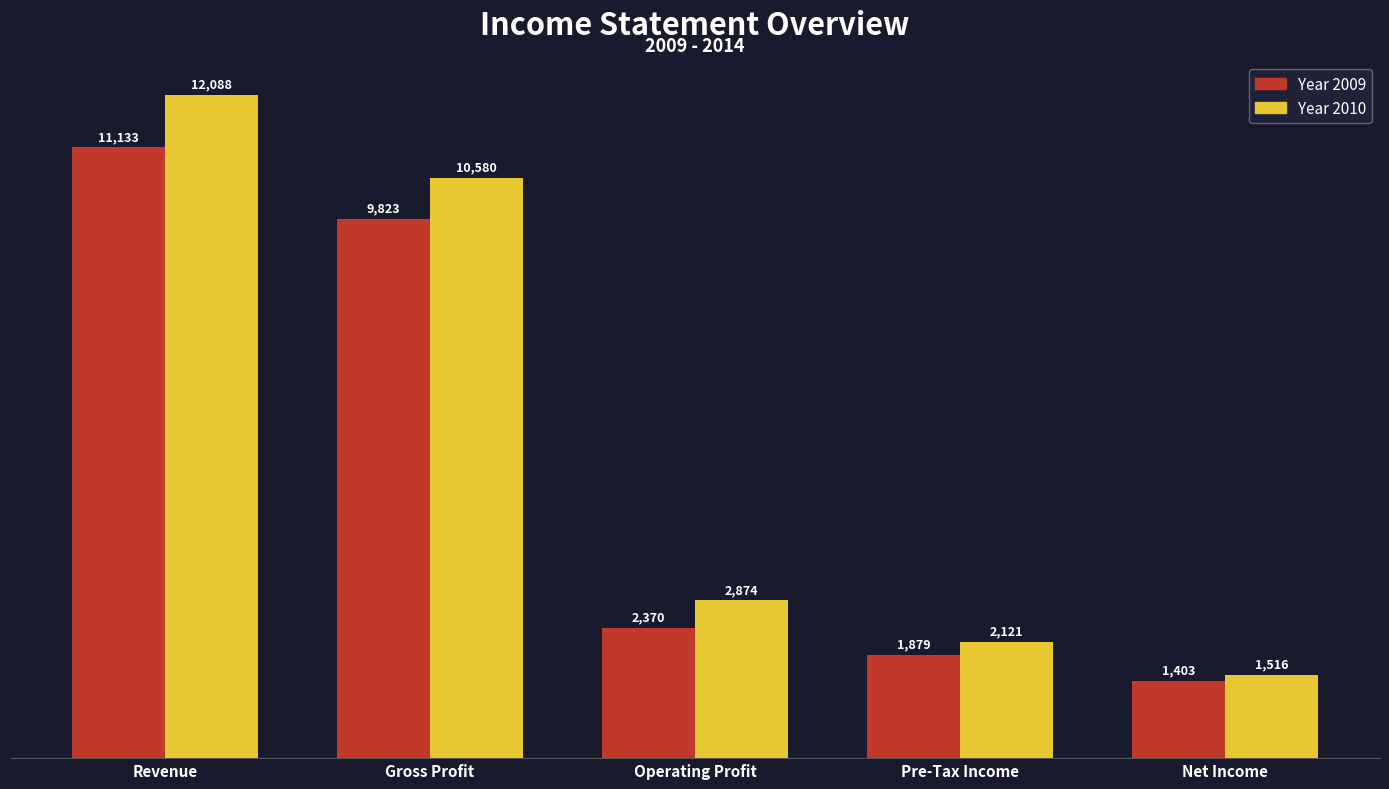

What is the smallest value displayed?

1403